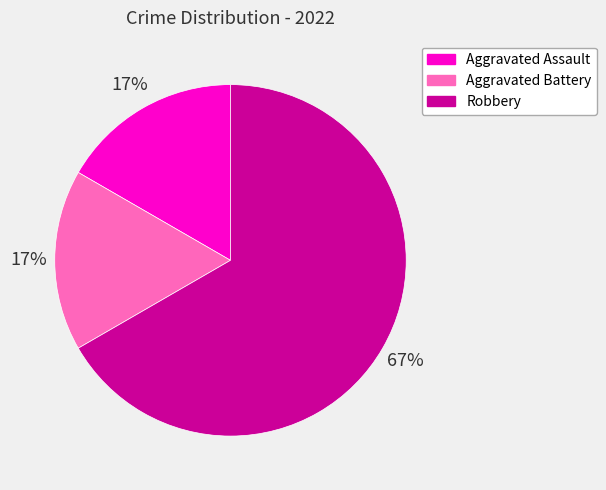

Is the sum of Robbery and Aggravated Battery greater than half?

Yes